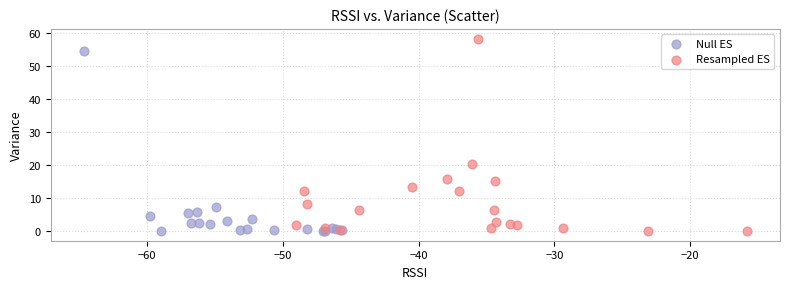

Which series reaches the maximum Y coordinate?

Resampled ES